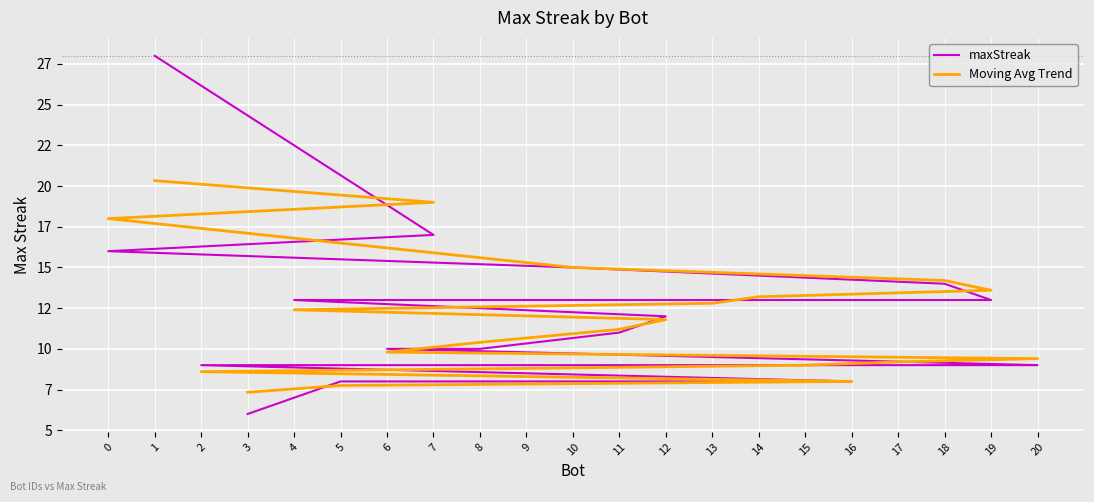

What is the sum of all maxStreak values?

252.0